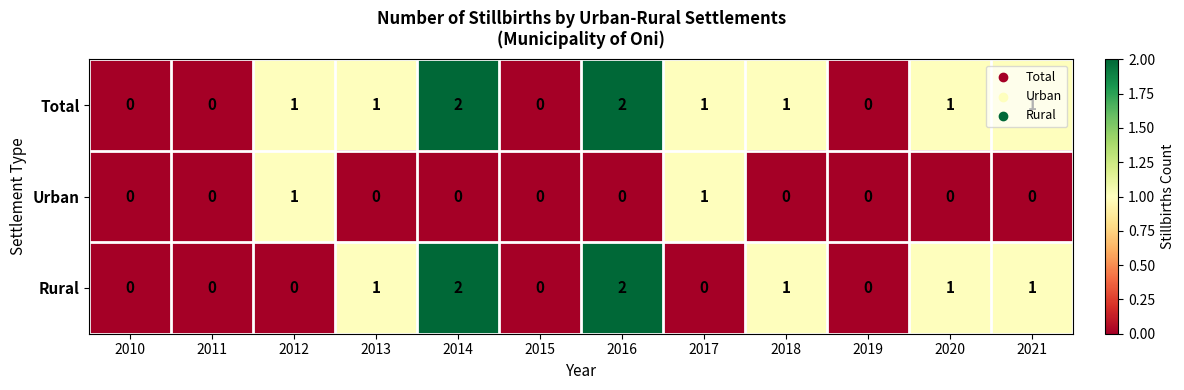

Which series has the largest total across all categories?

Total